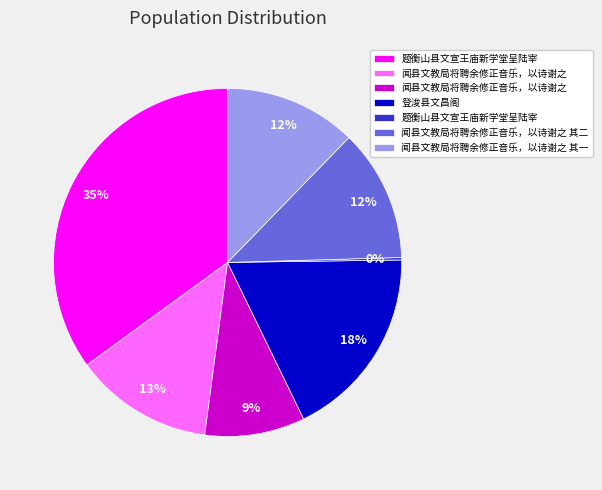

To the nearest percent, what is the difference between the largest and smallest slice percentages?

35%